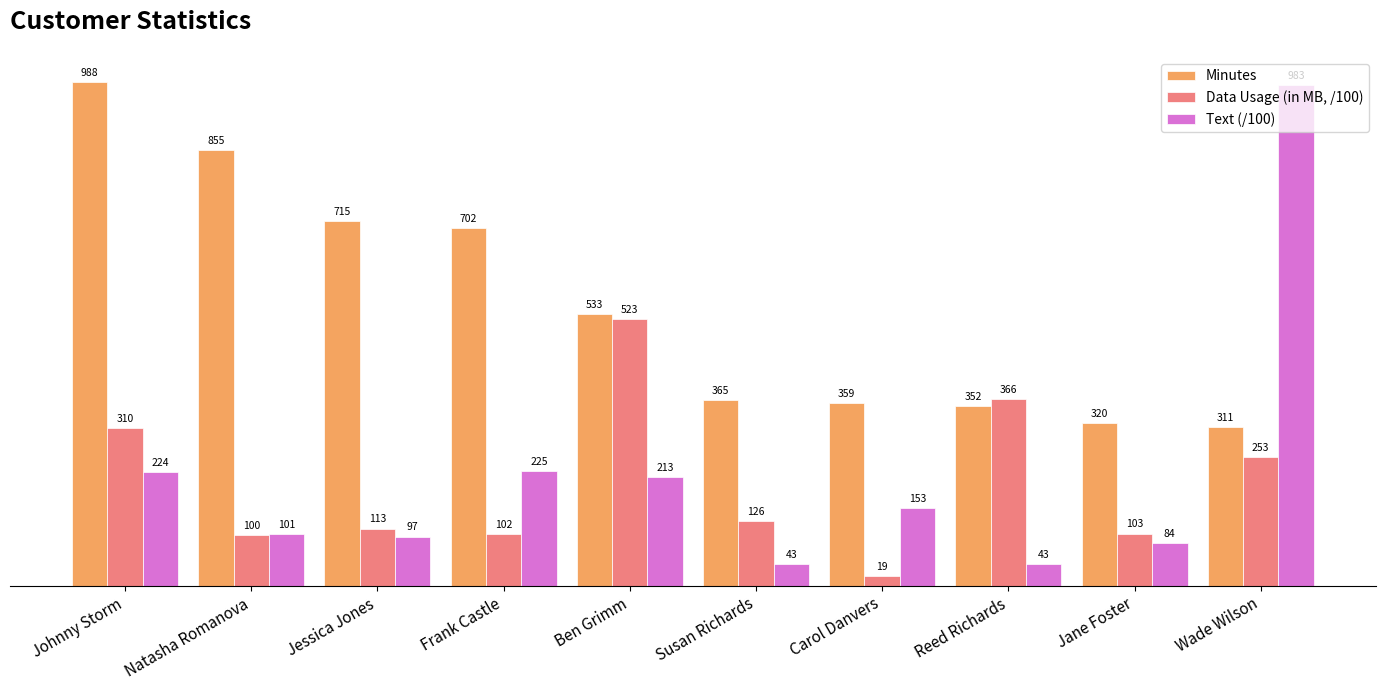

How many data points in Minutes are less than 533?

5